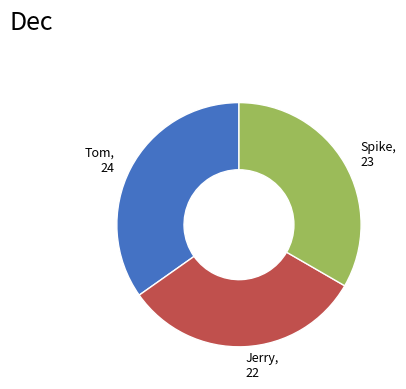

What is the ratio of the value at Spike to the value at Tom?

1.0